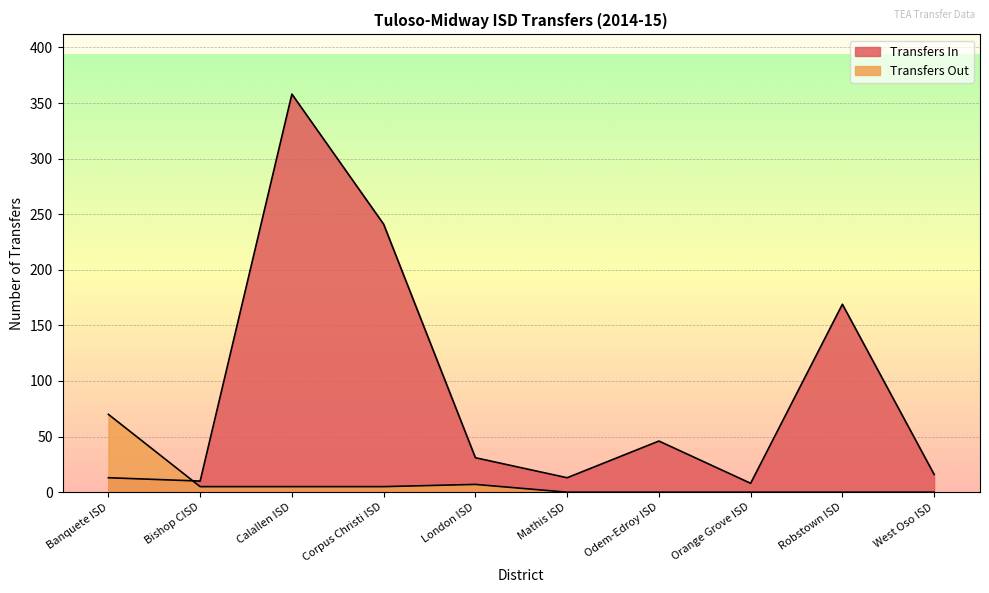

What is the difference between the maximum and second lowest values in the Transfers In series?

348